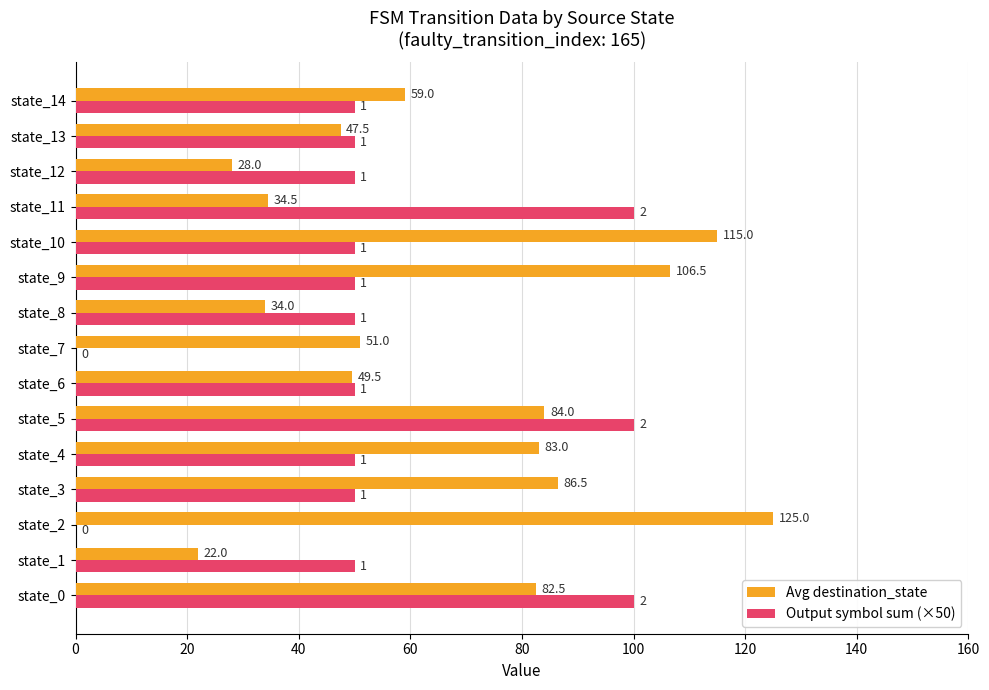

What is the approximate value of Avg destination_state at state_6?

49.5